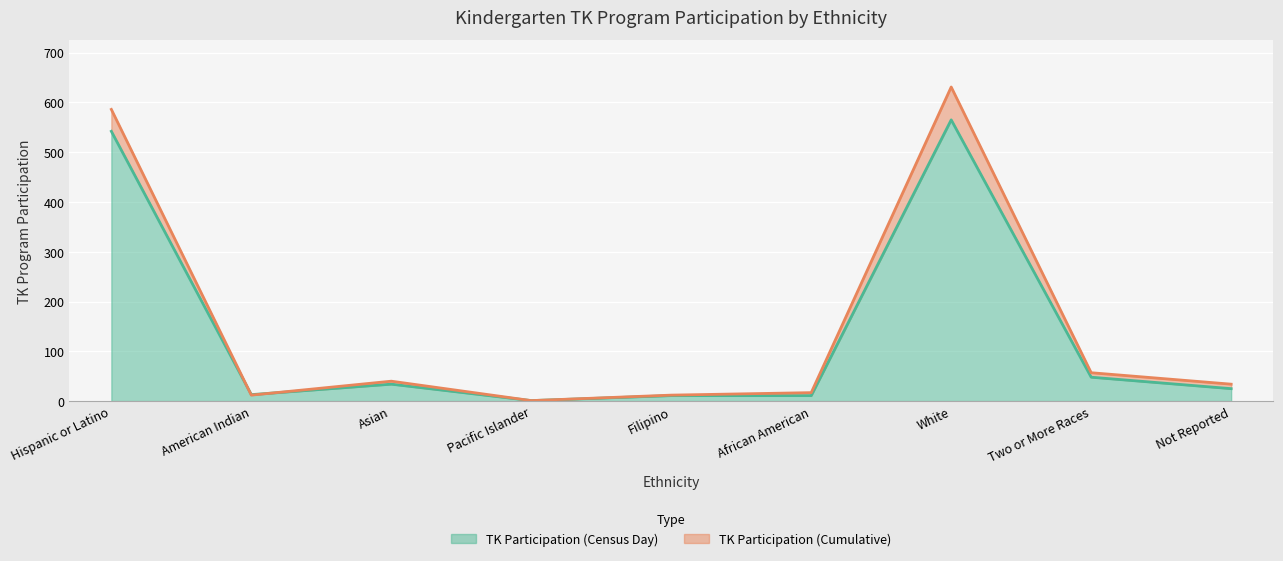

After their last crossing, which series has the higher values: TK Participation (Cumulative) or TK Participation (Census Day)?

TK Participation (Cumulative)